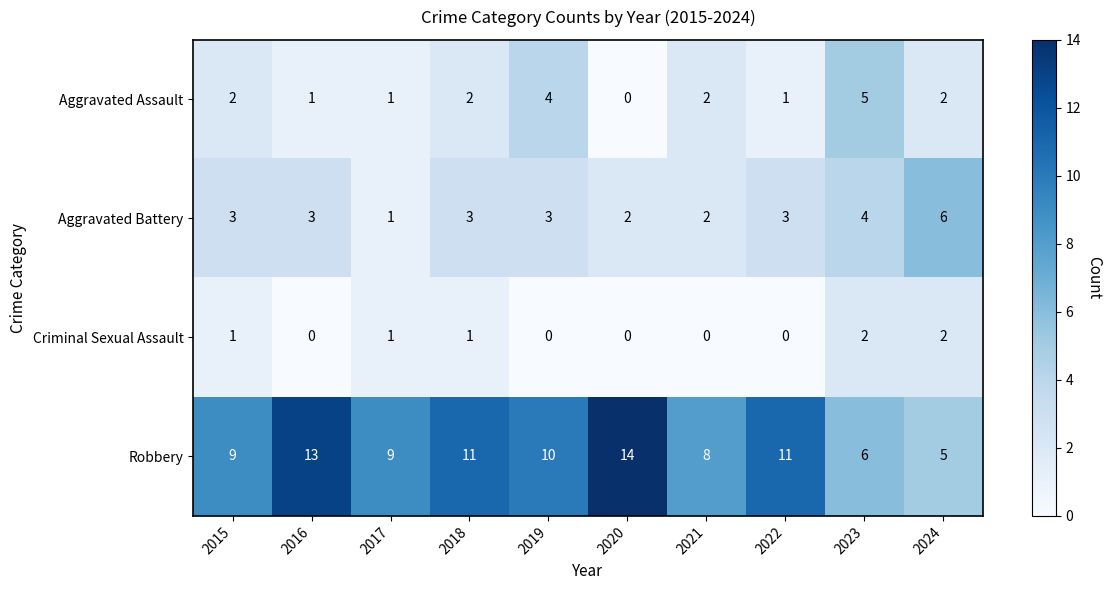

Read the Robbery value at 2023.

6